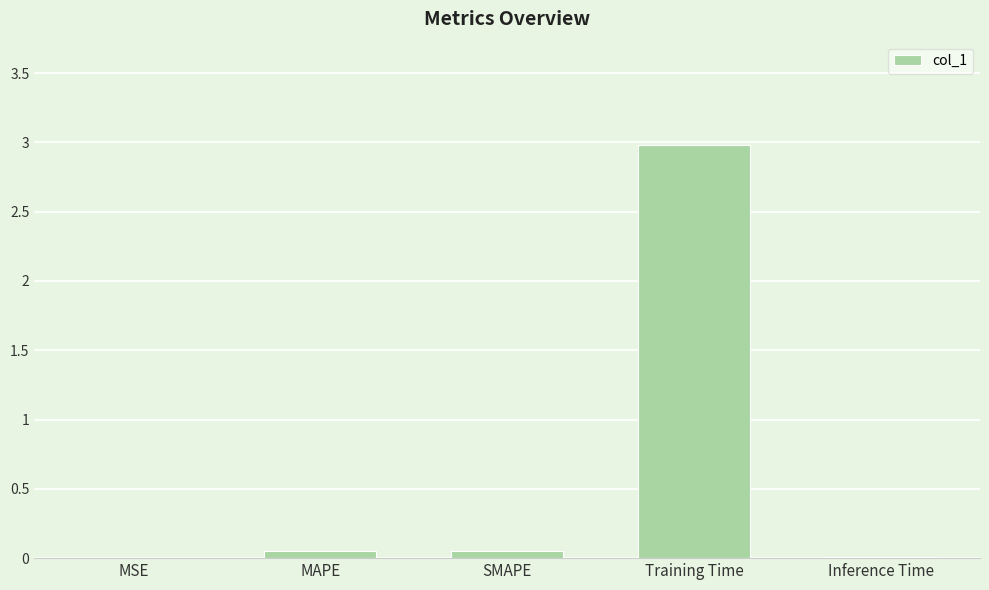

True or false: the data shows 0.0 at Inference Time.

True